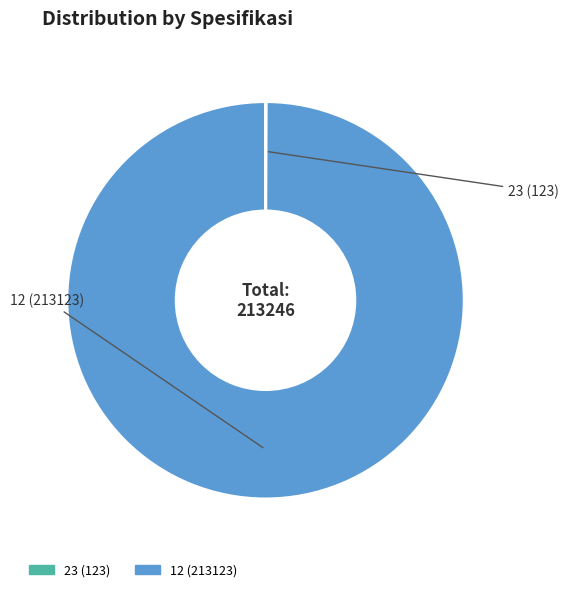

Is it true that 12 is 100% of the pie?

True